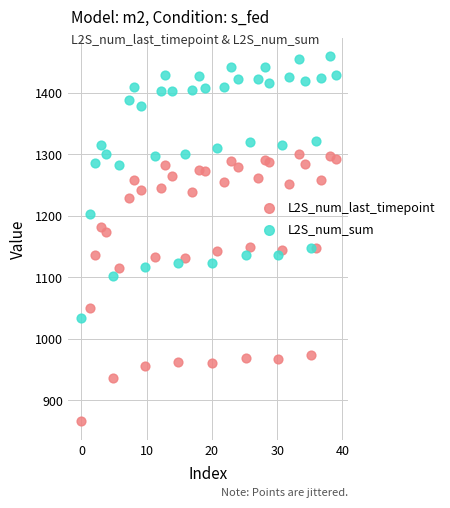

What are all the series names shown in the legend?

L2S_num_last_timepoint, L2S_num_sum